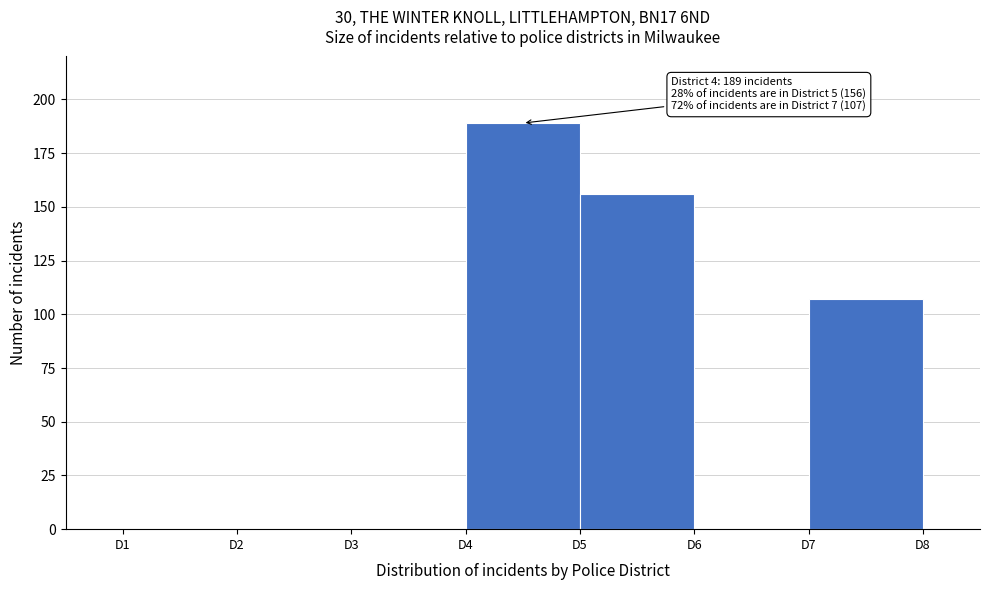

Over which range of the x-axis is the bar tallest?

4 to 5